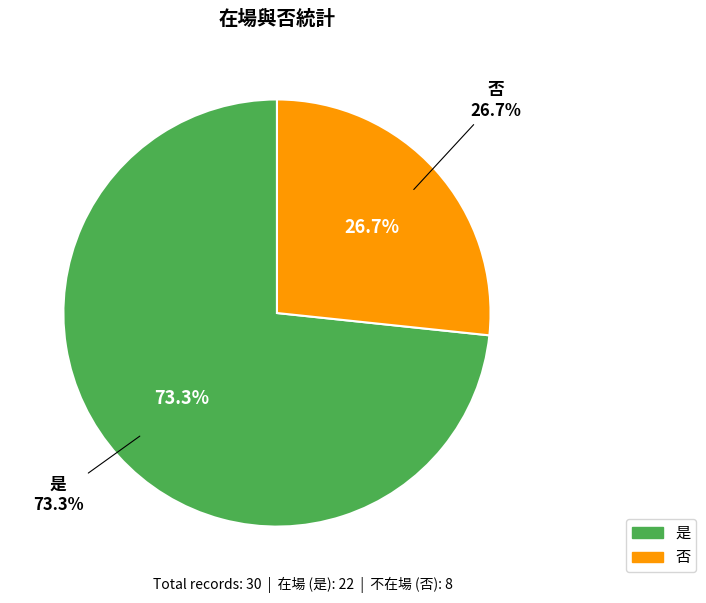

To the nearest percent, what percentage of the pie is 是?

73%